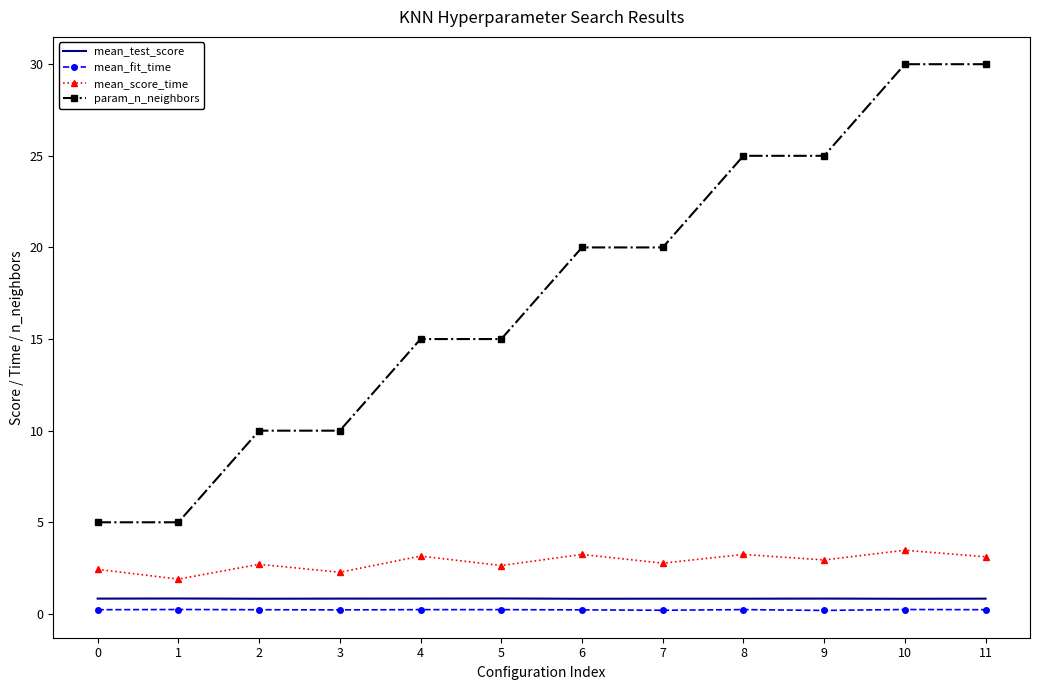

Between 2 and 11, which series saw the biggest shift?

param_n_neighbors